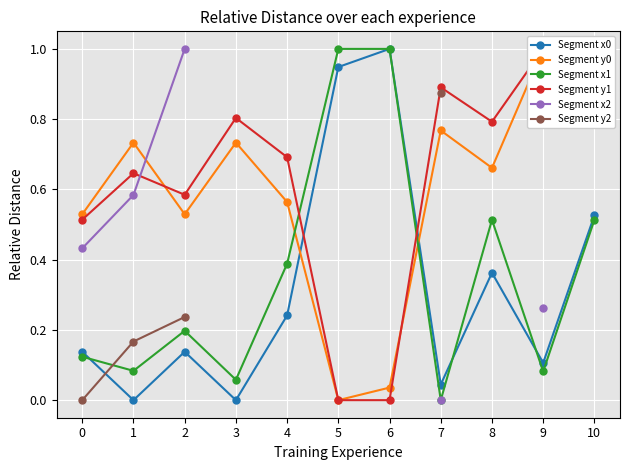

True or false: Segment y0 and Segment x2 intersect in this chart.

True